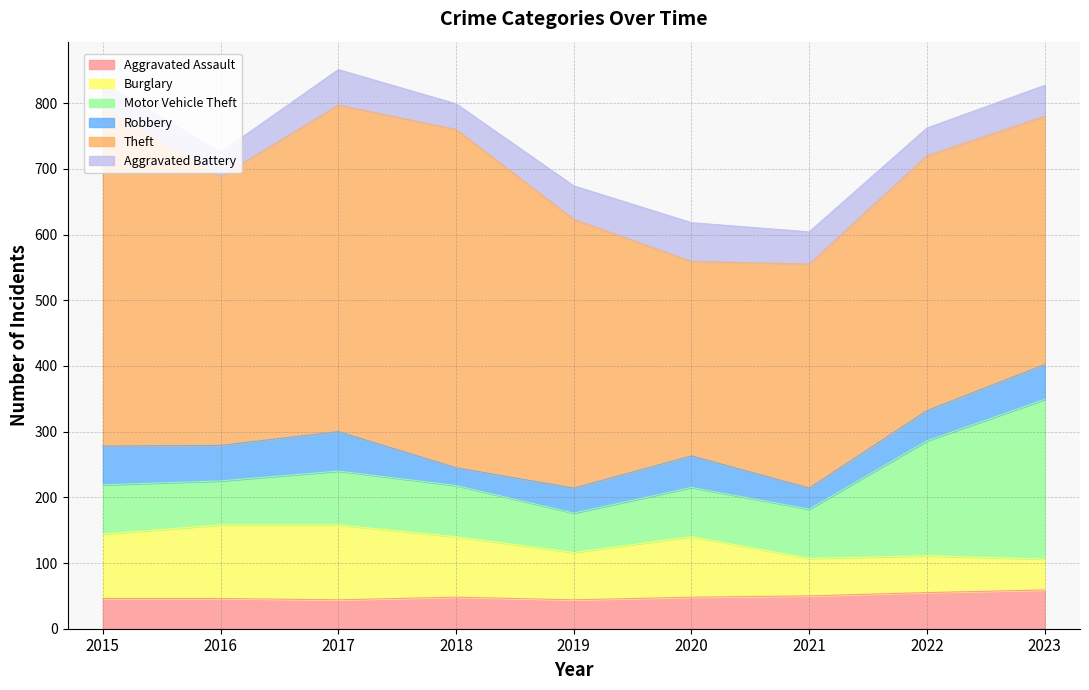

Which series has the largest range (max minus min)?

Theft